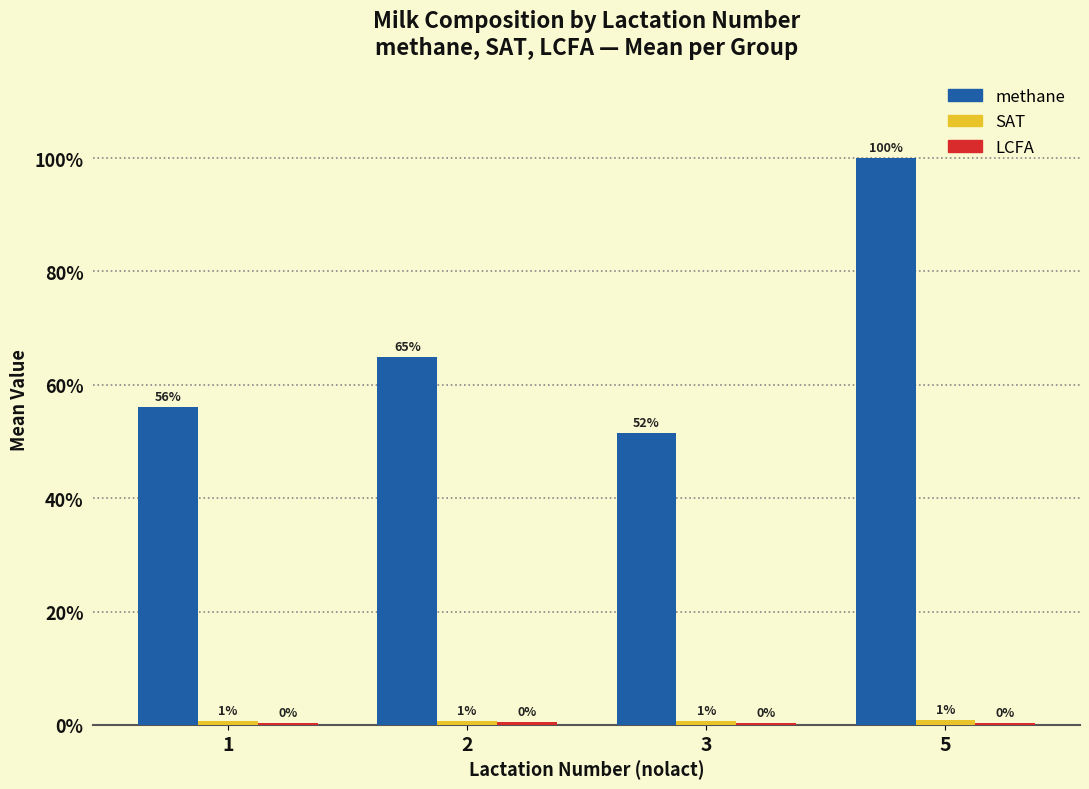

Between 1 and 5, which is larger?

5